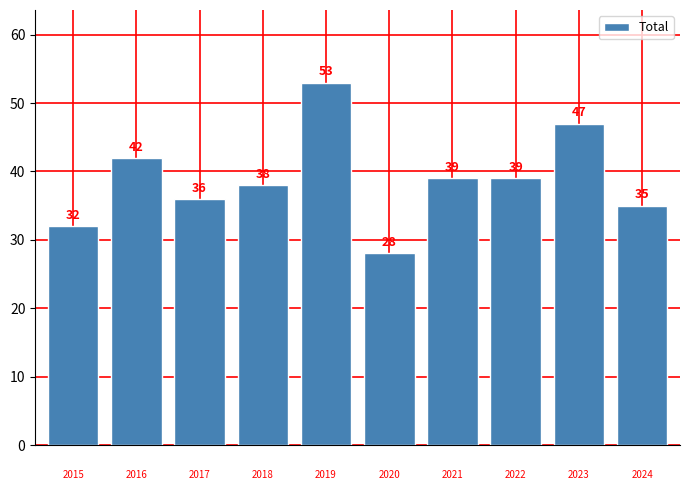

Reading left to right, extract all data points from this chart.

32	42	36	38	53	28	39	39	47	35